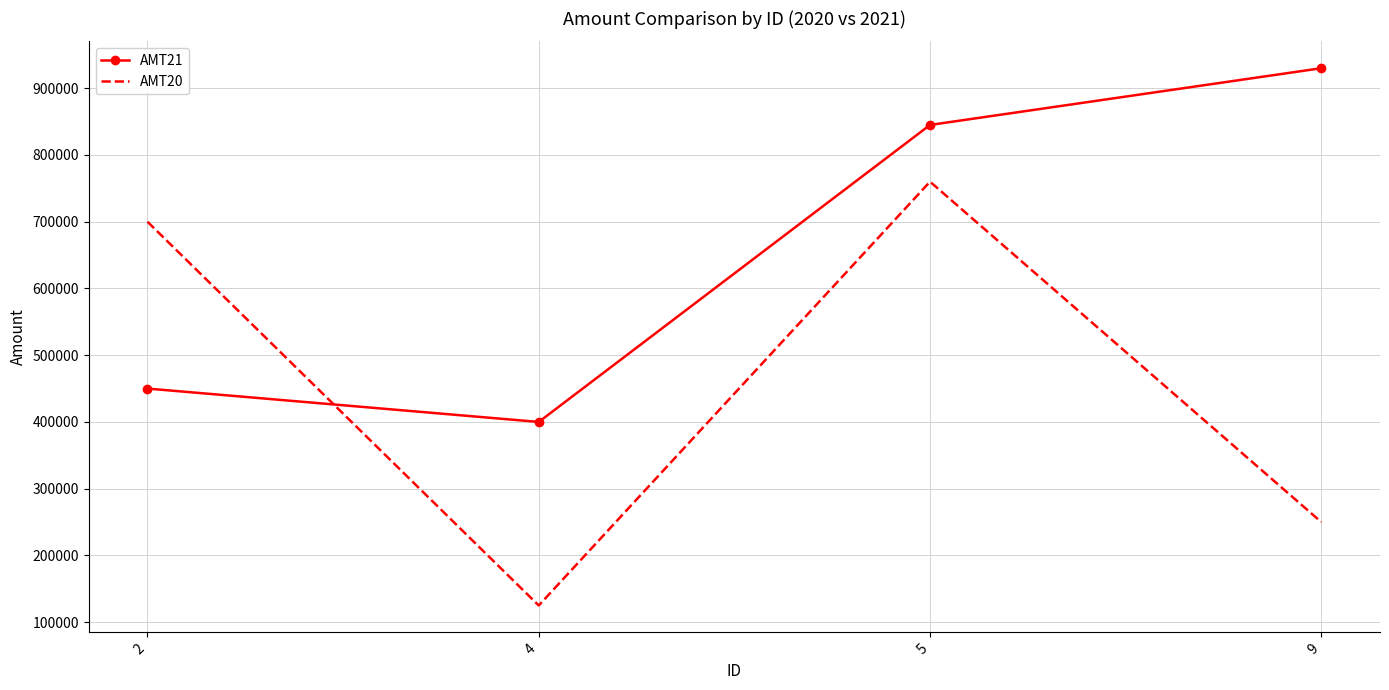

At which label is AMT20 closest to 442500?

9